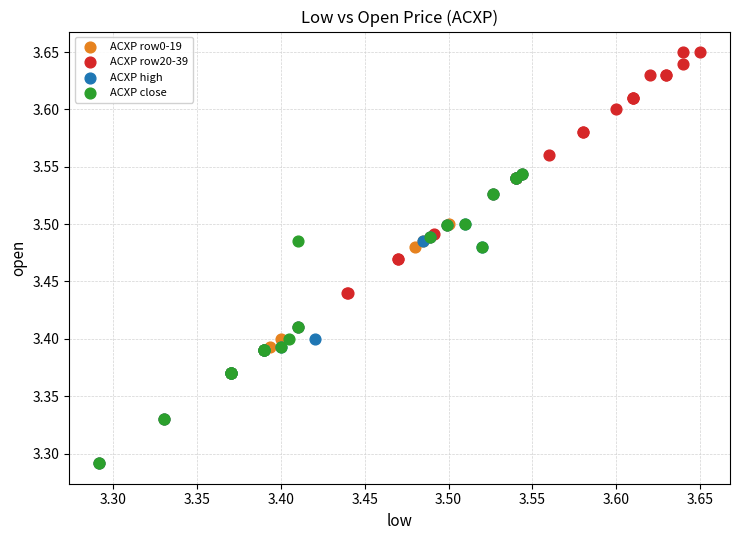

What are all the series names shown in the legend?

ACXP row0-19, ACXP row20-39, ACXP high, ACXP close